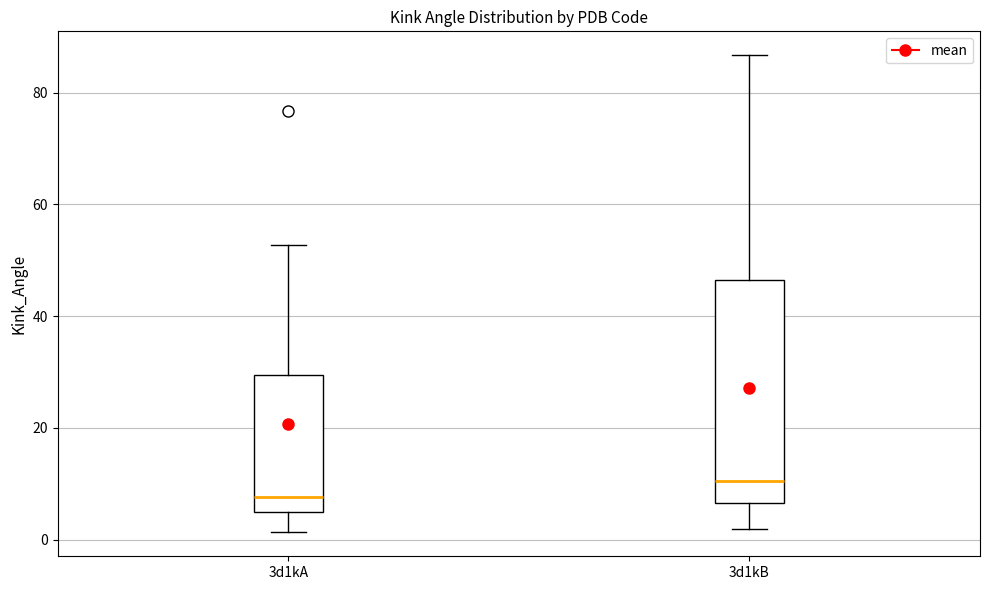

Where is the lower edge of the box for 3d1kA on the y-axis? The values are not printed on the chart, so give them approximately, as read against the axis.

4